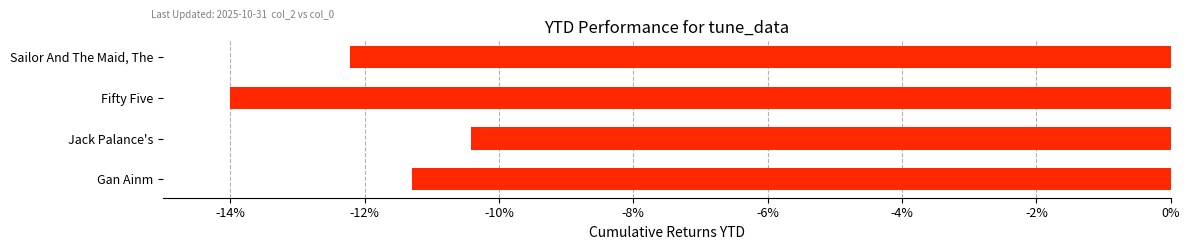

Rank the categories by value from highest to lowest.

Jack Palance's, Gan Ainm, Sailor And The Maid, The, Fifty Five